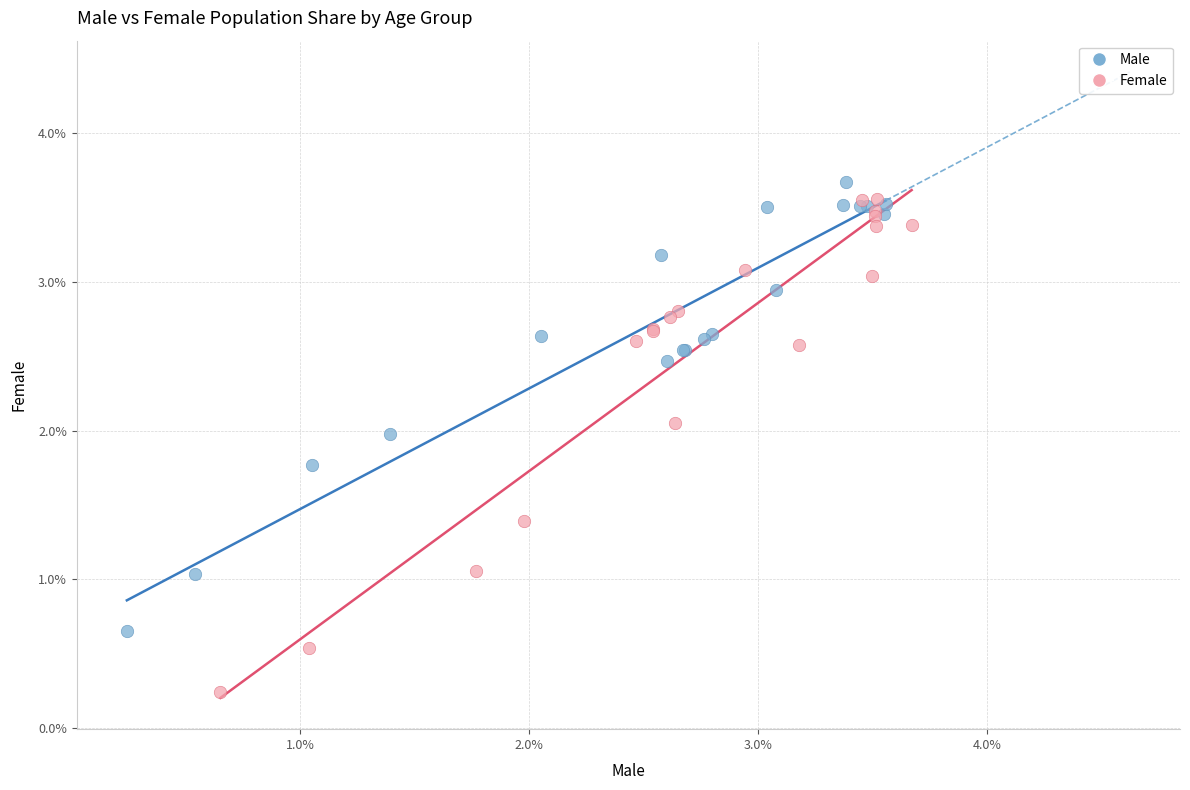

Which series contains the lowest Y value?

Female